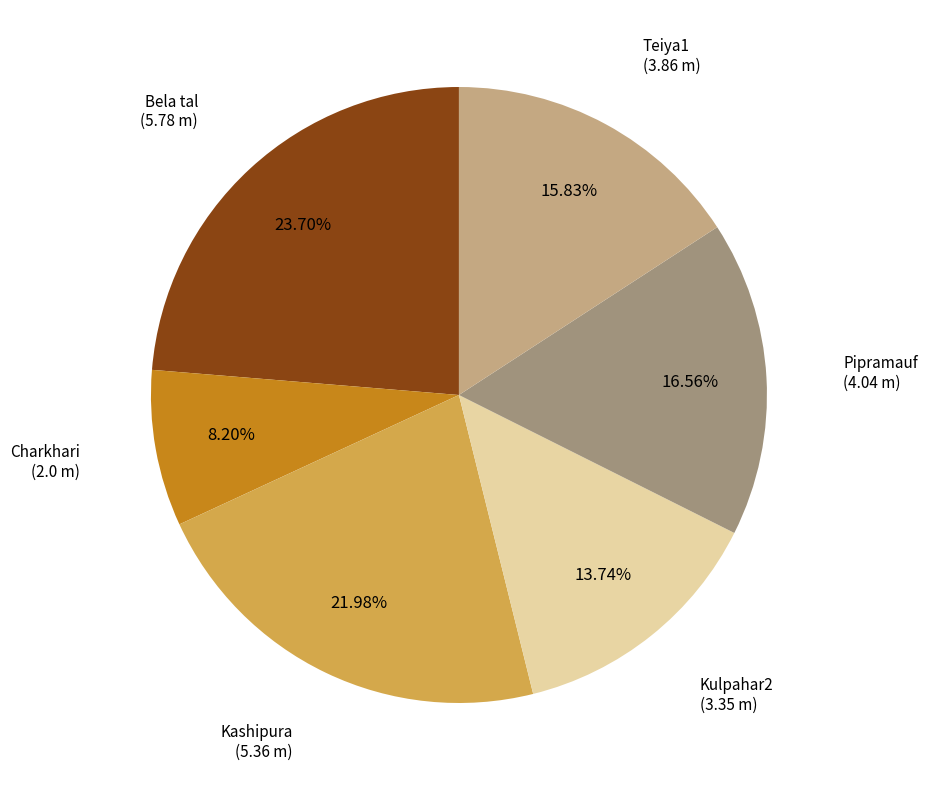

Combined, do Kashipura and Bela tal account for over 50%?

No